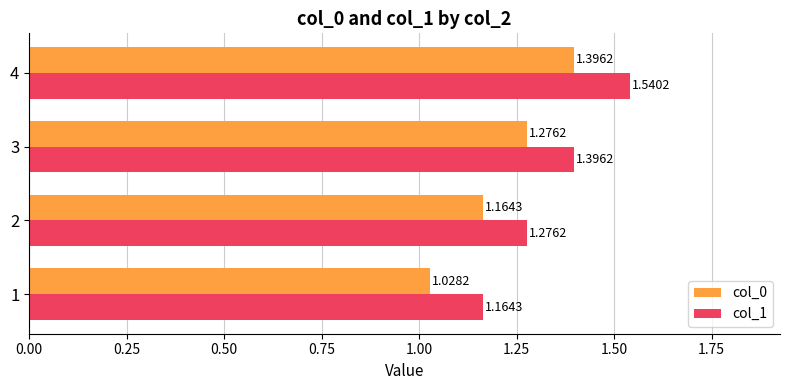

At which category is the sum across all series the highest?

4